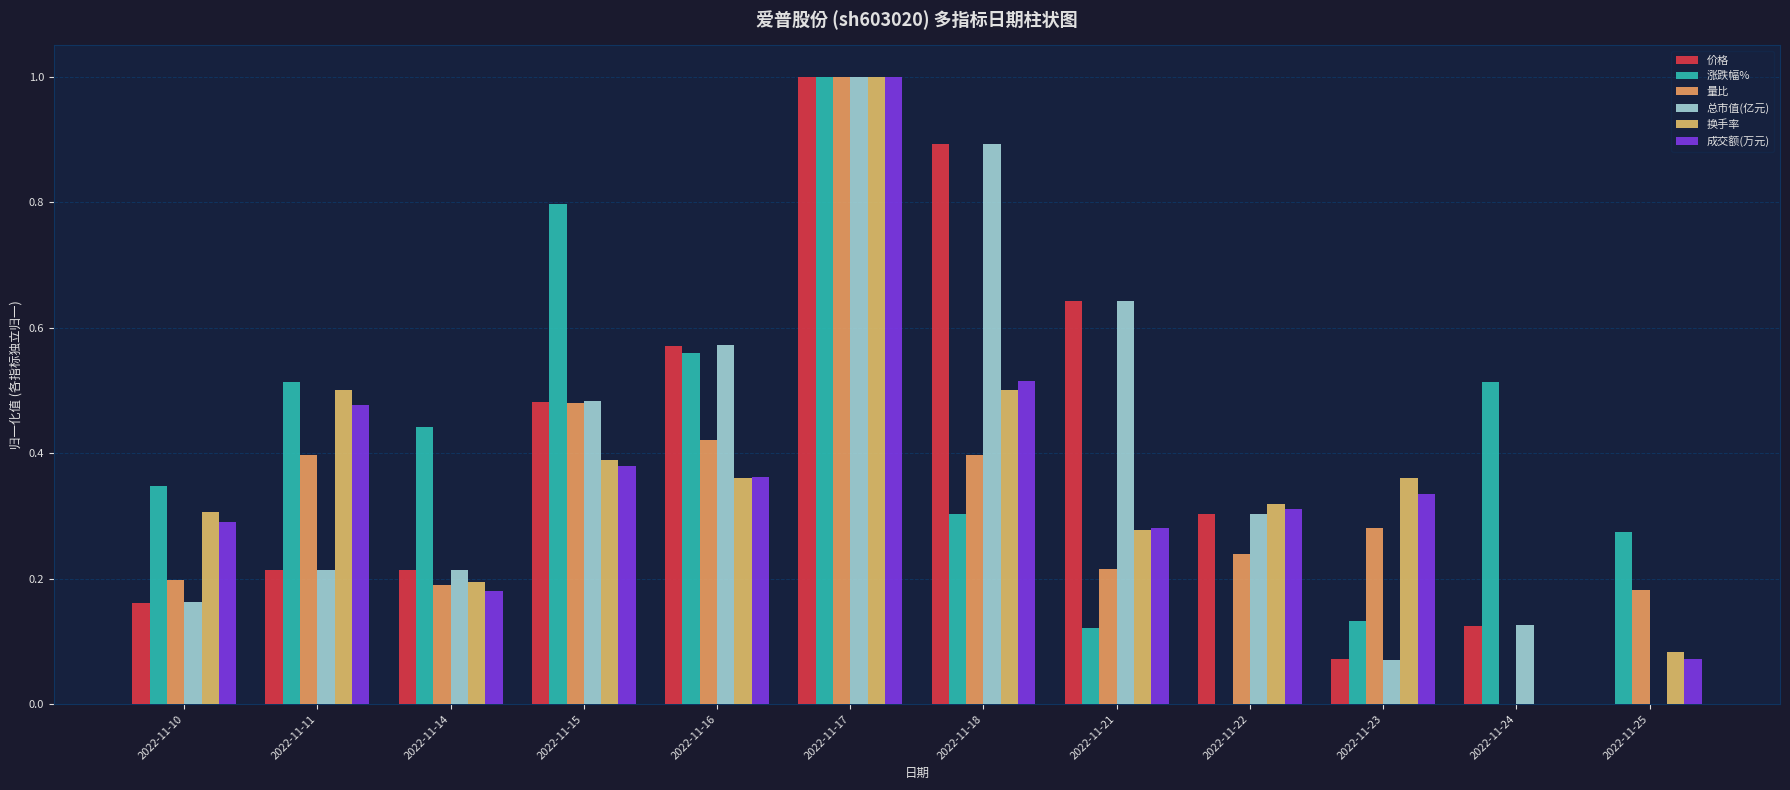

What is the greatest value displayed?

1.0